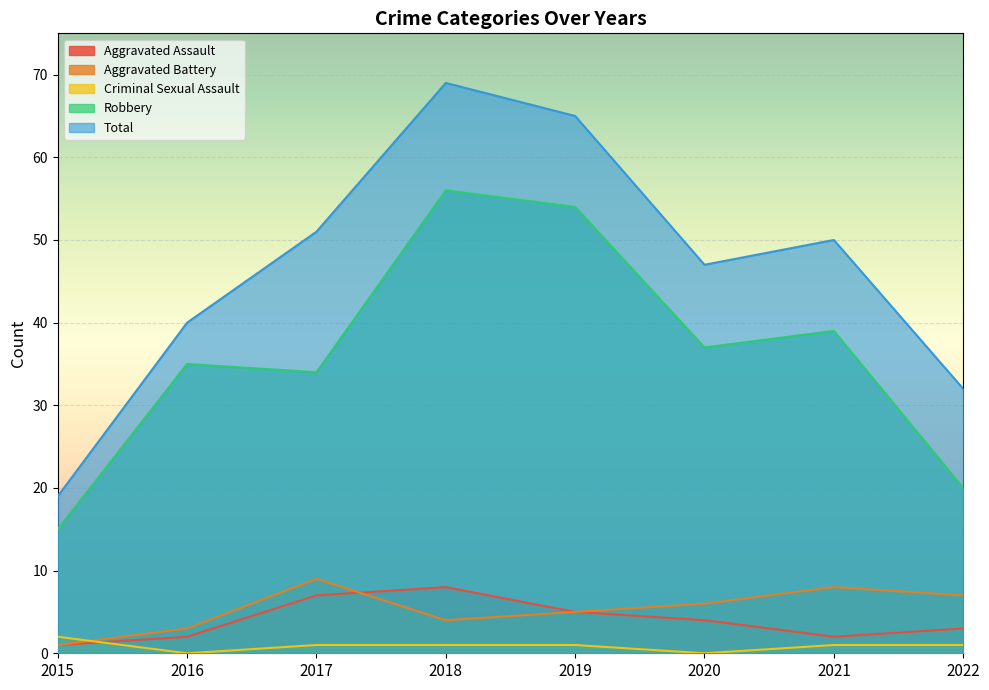

Read the Aggravated Battery value at 2017.

9